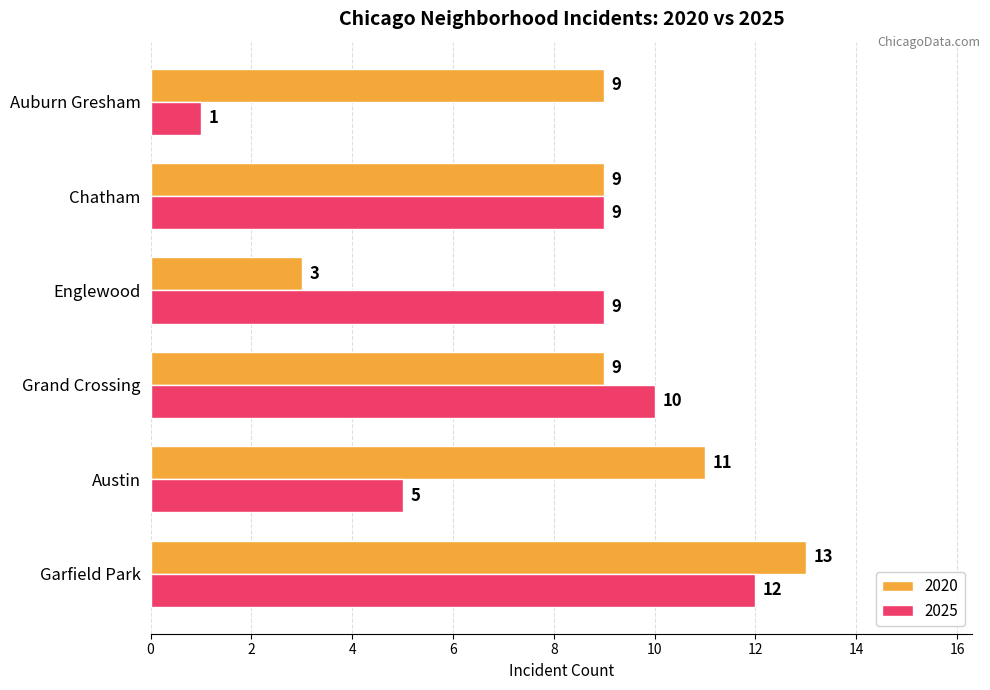

Which label corresponds to the largest value in the chart?

Garfield Park